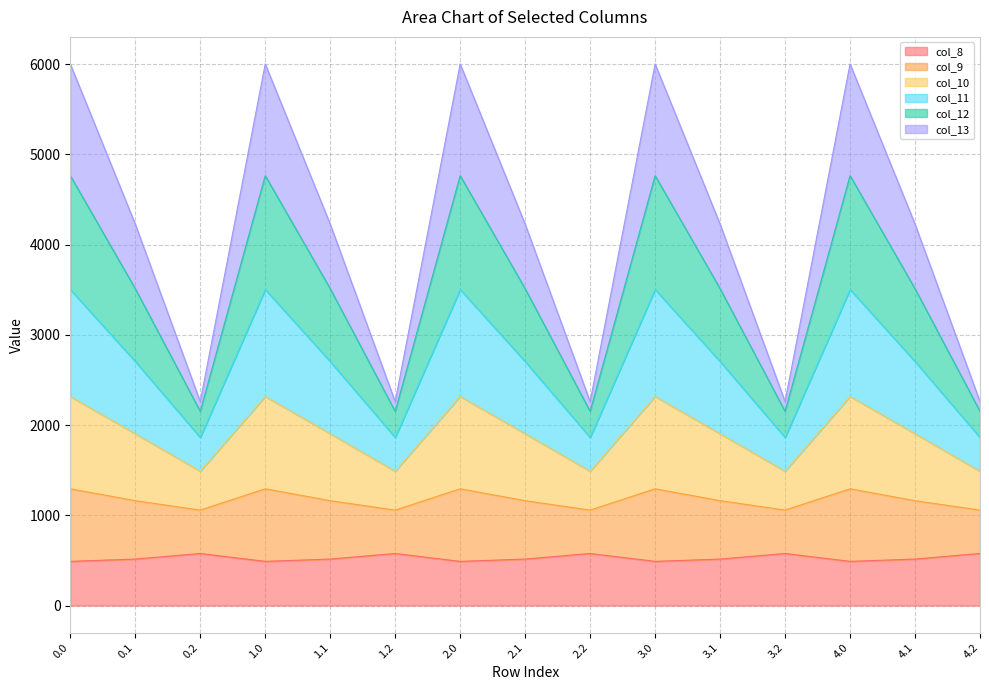

Is it true that col_8 equals 489.3 at 0.0?

True